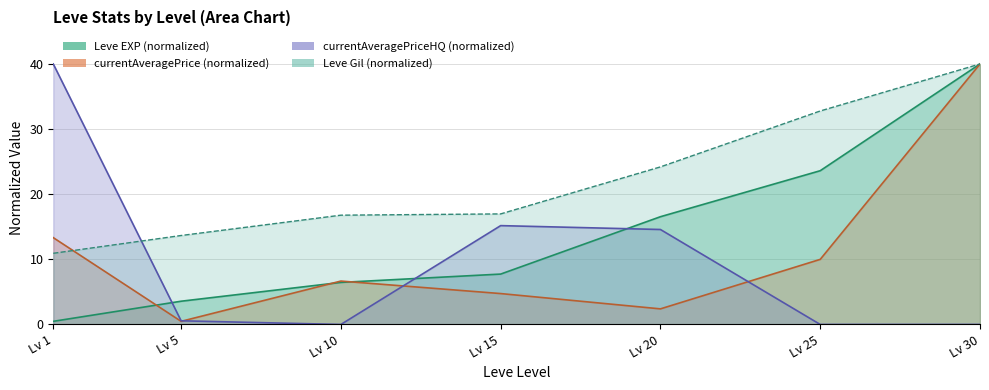

What is the total value across all series at Lv 15?

44.6